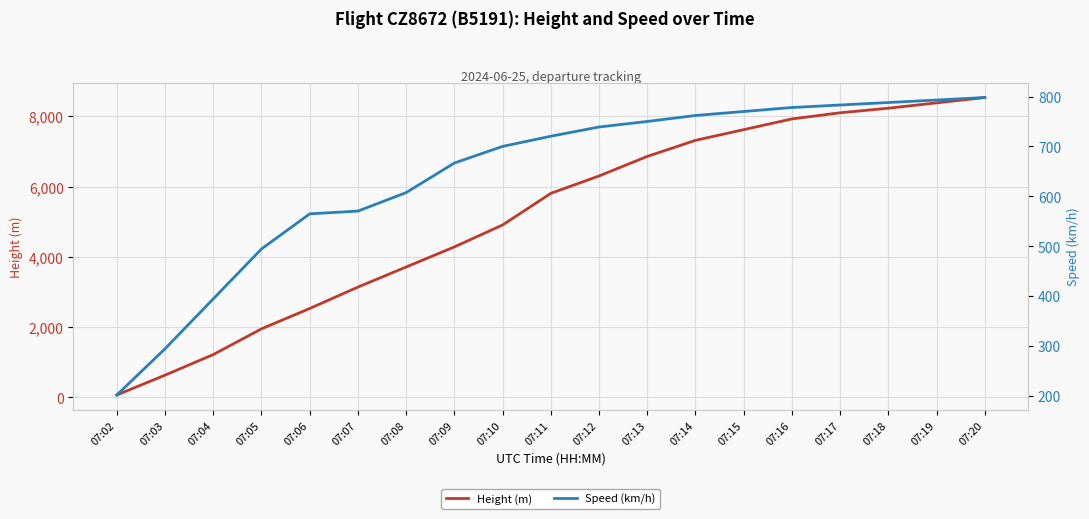

True or false: Speed (km/h) and Height (m) intersect in this chart.

True